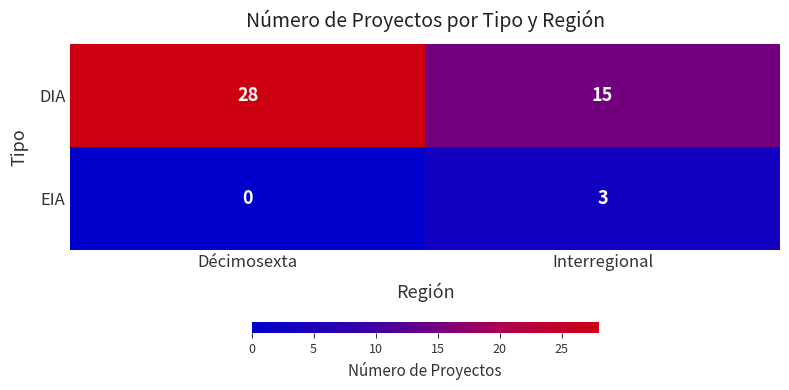

Is it true that DIA equals 50 at Décimosexta?

False